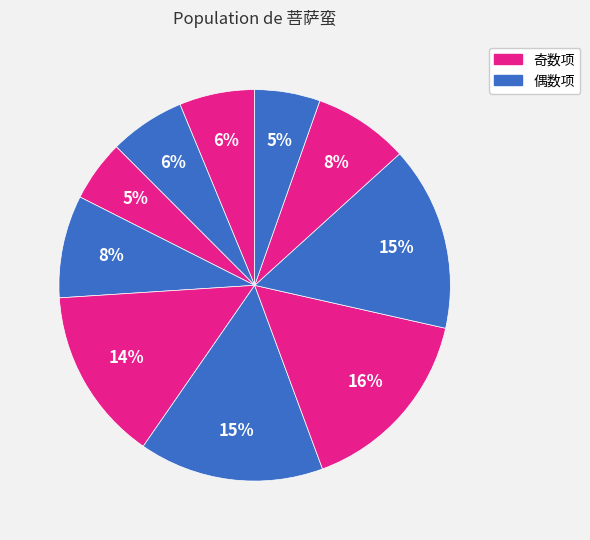

Count the number of slices in the pie.

10